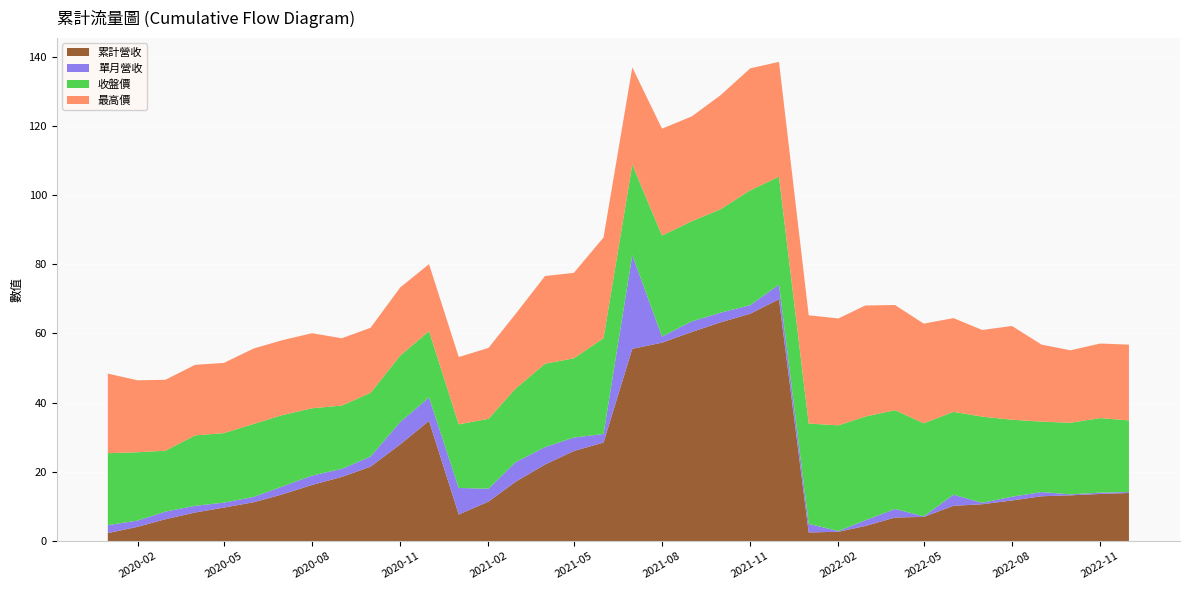

Reading left to right, extract all data points from this chart.

累計營收: 2020-01=2.3	2020-02=4.1	2020-03=6.3	2020-04=8.2	2020-05=9.7	2020-06=11.2	2020-07=13.5	2020-08=16.2	2020-09=18.5	2020-10=21.5	2020-11=28.0	2020-12=34.7	2021-01=7.7	2021-02=11.4	2021-03=17.1	2021-04=22.1	2021-05=26.0	2021-06=28.5	2021-07=55.6	2021-08=57.3	2021-09=60.4	2021-10=63.2	2021-11=65.7	2021-12=69.9	2022-01=2.5	2022-02=2.7	2022-03=4.3	2022-04=6.8	2022-05=7.0	2022-06=10.2	2022-07=10.6	2022-08=11.7	2022-09=12.9	2022-10=13.2	2022-11=13.6	2022-12=13.9
單月營收: 2020-01=2.3	2020-02=1.8	2020-03=2.2	2020-04=1.9	2020-05=1.4	2020-06=1.5	2020-07=2.3	2020-08=2.7	2020-09=2.3	2020-10=3.0	2020-11=6.5	2020-12=6.8	2021-01=7.7	2021-02=3.7	2021-03=5.7	2021-04=5.0	2021-05=3.9	2021-06=2.5	2021-07=27.1	2021-08=1.8	2021-09=3.1	2021-10=2.8	2021-11=2.5	2021-12=4.2	2022-01=2.5	2022-02=0.2	2022-03=1.6	2022-04=2.5	2022-05=0.2	2022-06=3.2	2022-07=0.4	2022-08=1.1	2022-09=1.2	2022-10=0.3	2022-11=0.4	2022-12=0.3
收盤價: 2020-01=20.8	2020-02=19.8	2020-03=17.6	2020-04=20.4	2020-05=20.1	2020-06=21.1	2020-07=20.6	2020-08=19.4	2020-09=18.3	2020-10=18.4	2020-11=19.2	2020-12=19.2	2021-01=18.4	2021-02=20.2	2021-03=21.2	2021-04=24.1	2021-05=22.9	2021-06=27.7	2021-07=26.1	2021-08=29.2	2021-09=28.9	2021-10=29.9	2021-11=33.2	2021-12=31.2	2022-01=29.0	2022-02=30.6	2022-03=30.0	2022-04=28.6	2022-05=26.9	2022-06=23.9	2022-07=24.9	2022-08=22.2	2022-09=20.4	2022-10=20.7	2022-11=21.6	2022-12=20.7
最高價: 2020-01=23.0	2020-02=20.8	2020-03=20.5	2020-04=20.4	2020-05=20.3	2020-06=21.8	2020-07=21.6	2020-08=21.7	2020-09=19.4	2020-10=18.8	2020-11=19.7	2020-12=19.4	2021-01=19.4	2021-02=20.5	2021-03=21.6	2021-04=25.4	2021-05=24.7	2021-06=29.1	2021-07=28.1	2021-08=30.9	2021-09=30.3	2021-10=33.0	2021-11=35.2	2021-12=33.2	2022-01=31.3	2022-02=30.9	2022-03=32.1	2022-04=30.4	2022-05=28.8	2022-06=27.1	2022-07=25.1	2022-08=27.1	2022-09=22.2	2022-10=20.9	2022-11=21.6	2022-12=21.9